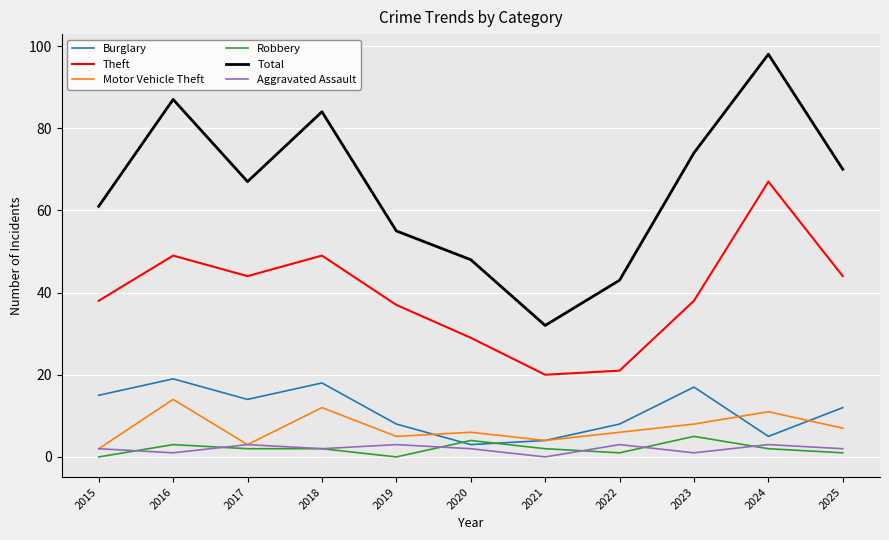

What is the maximum value for Burglary?

19